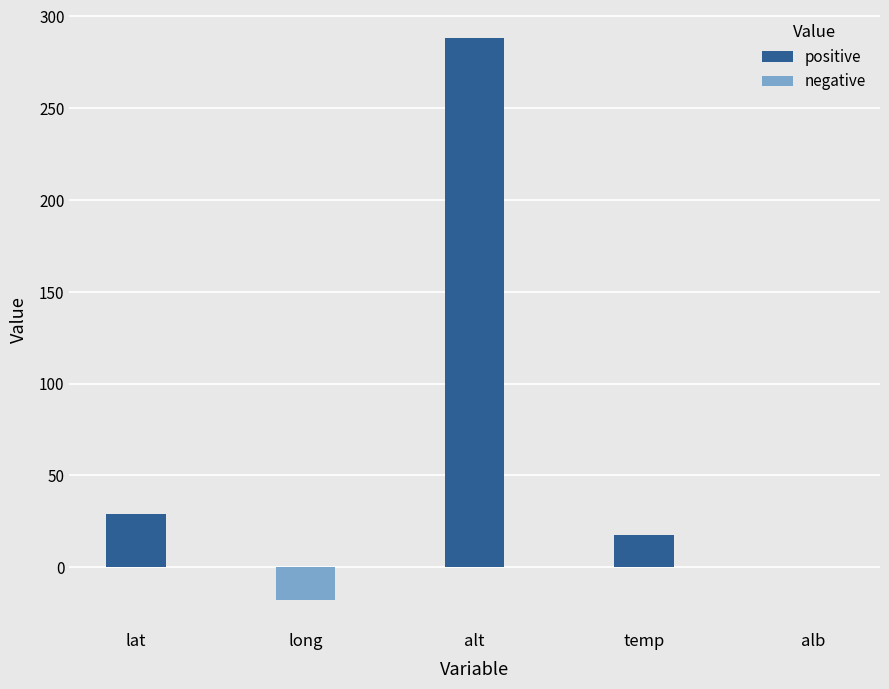

Is it true that the value at alb is 0.1?

True